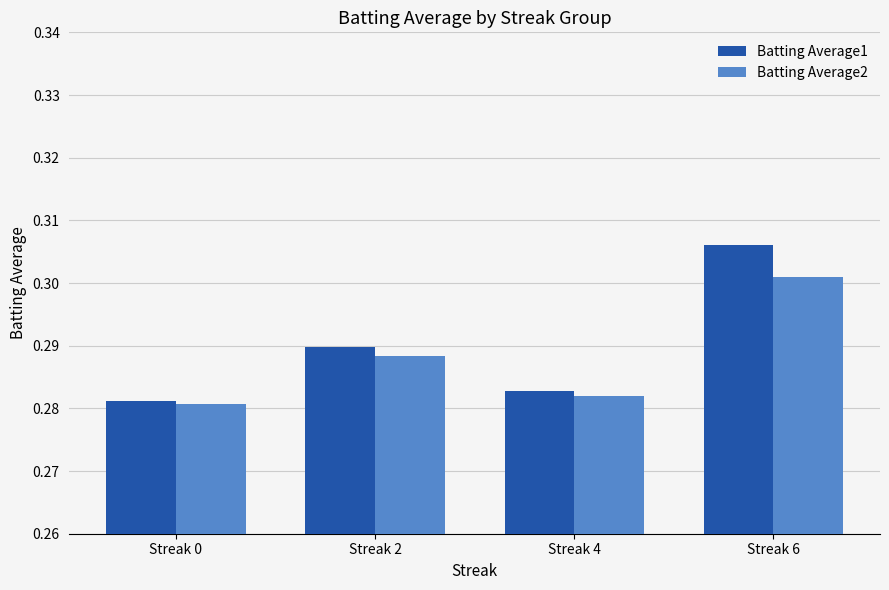

At how many categories does at least one series exceed 0?

4